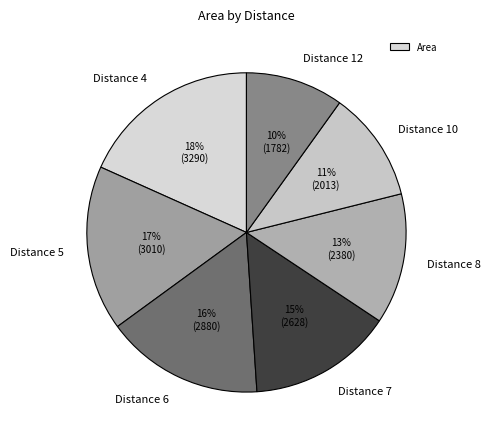

Which category has the smallest portion of the pie?

12